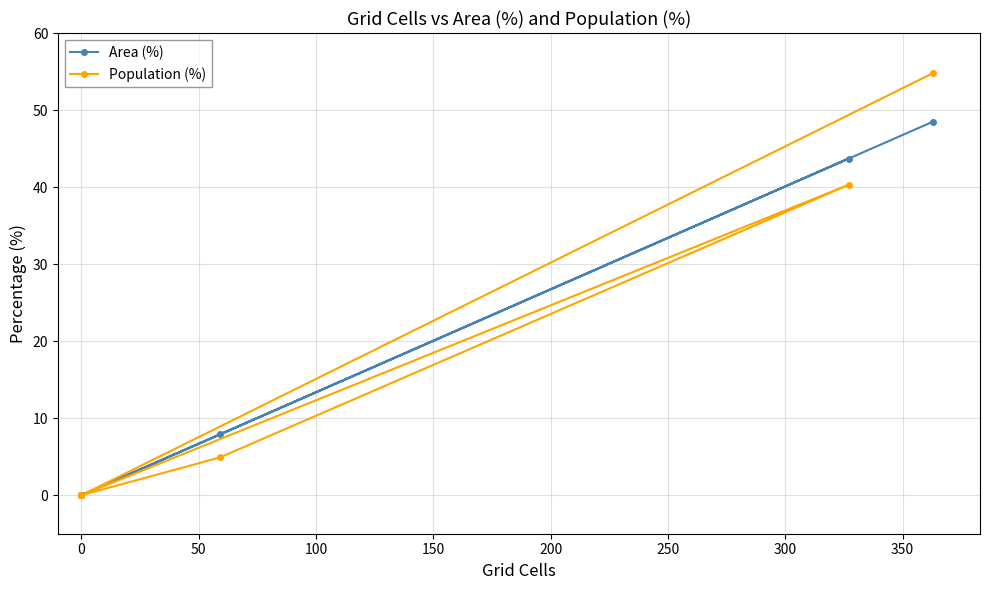

At 0, list the series in order from smallest to largest.

Population (%), Area (%)